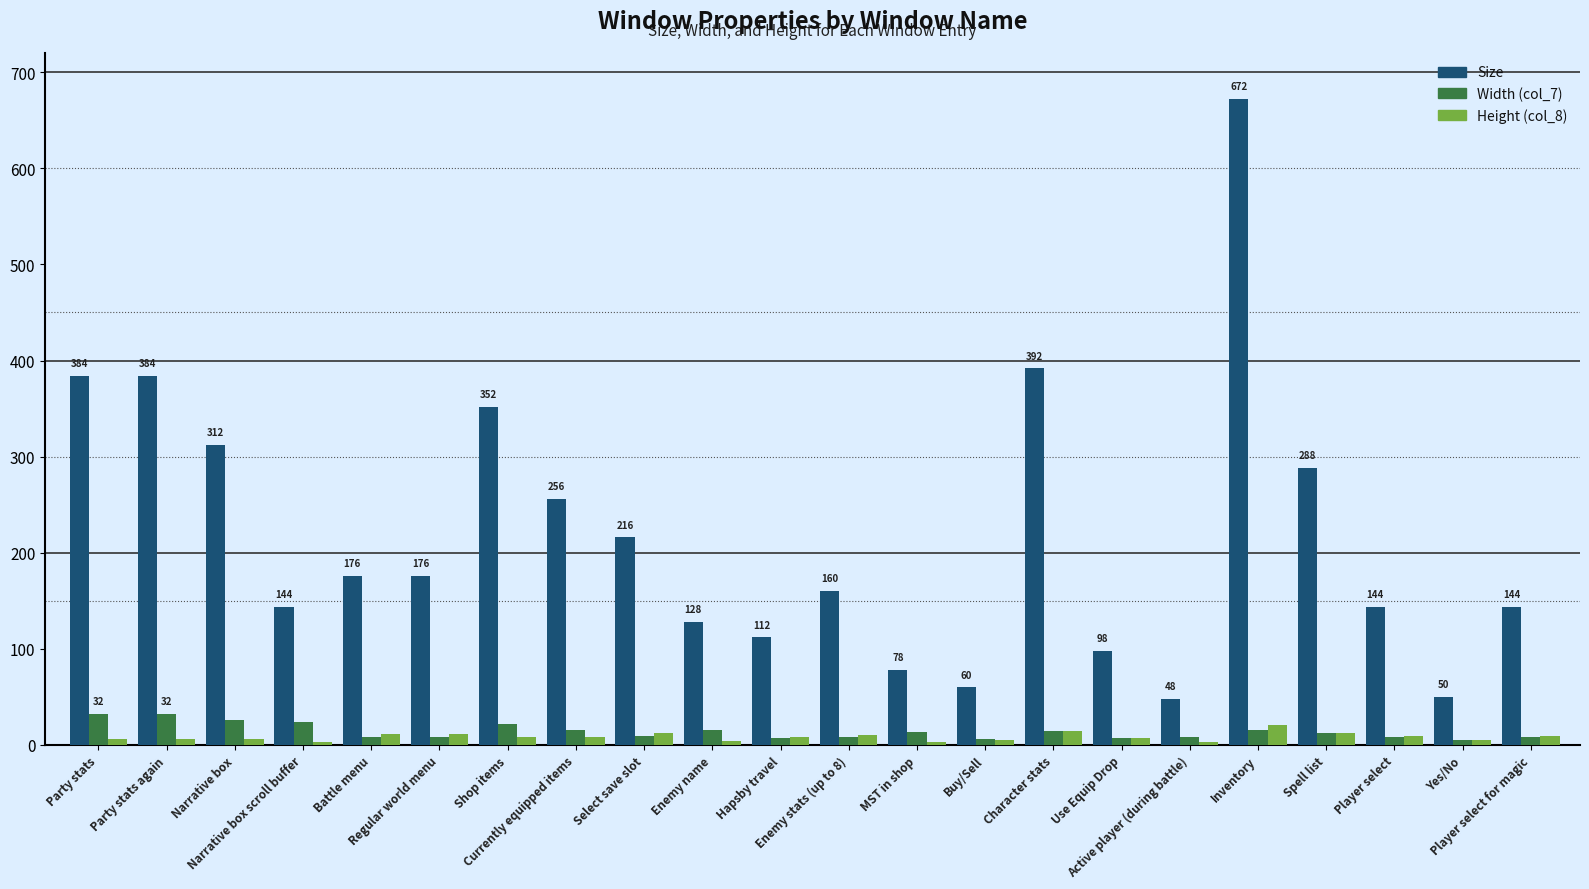

What is the greatest value displayed?

672